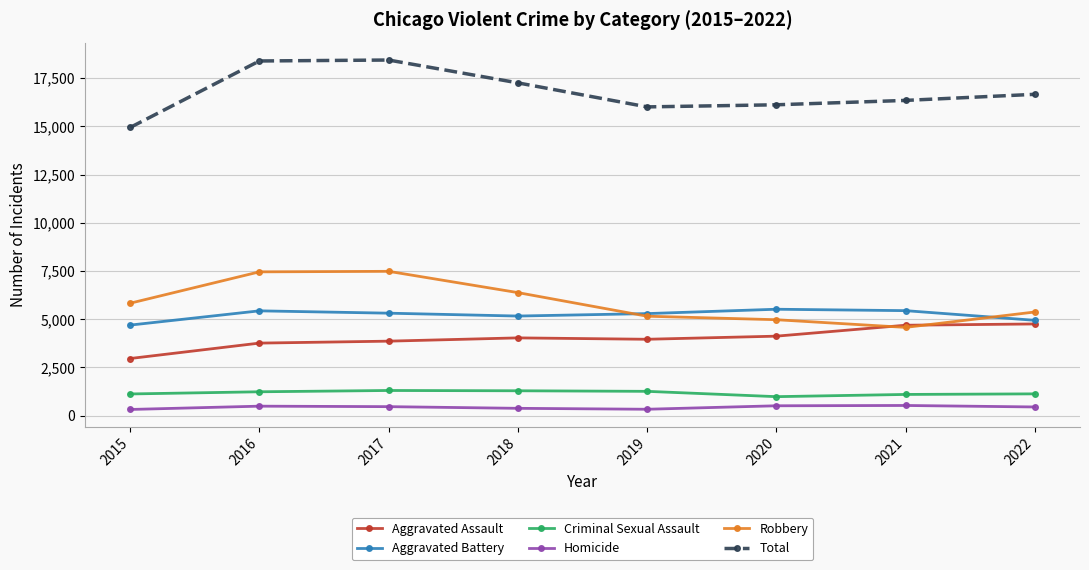

True or false: Robbery has more than 0 points higher than both neighbors.

True